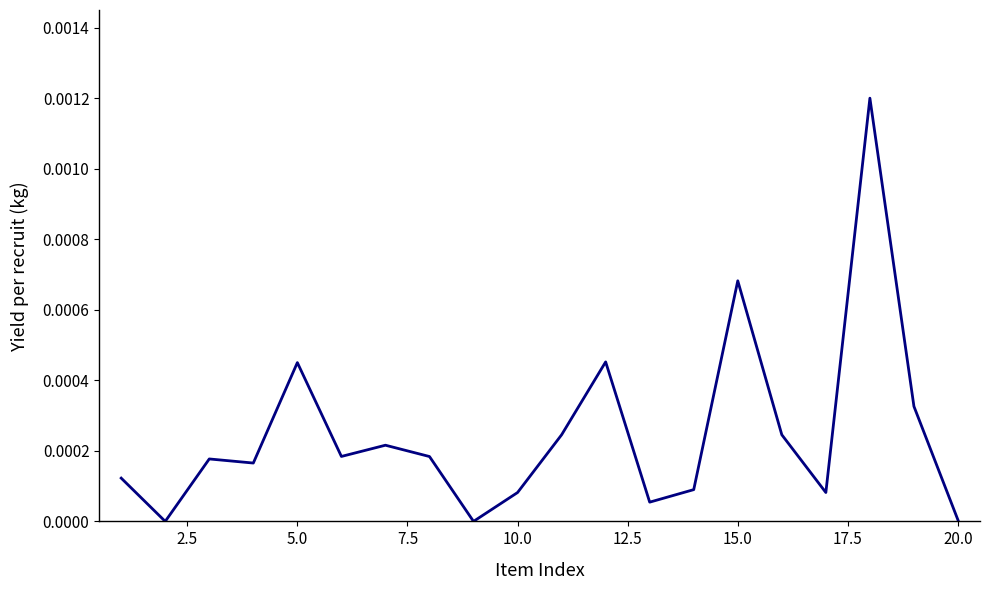

How many lines are shown in the chart?

1